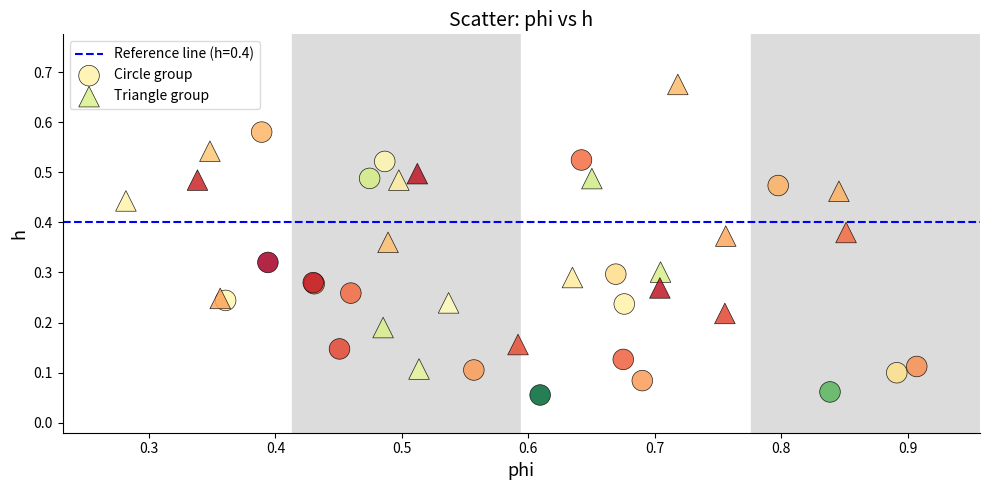

Which series contains the lowest Y value?

Circle group